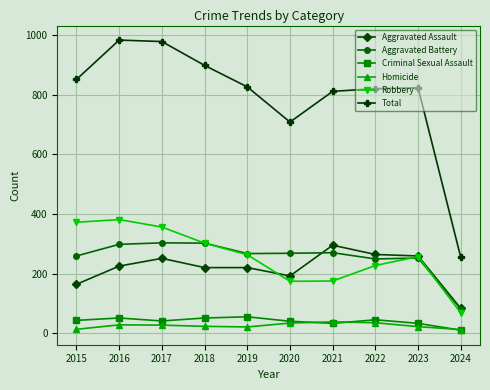

How many series are shown in this chart?

6